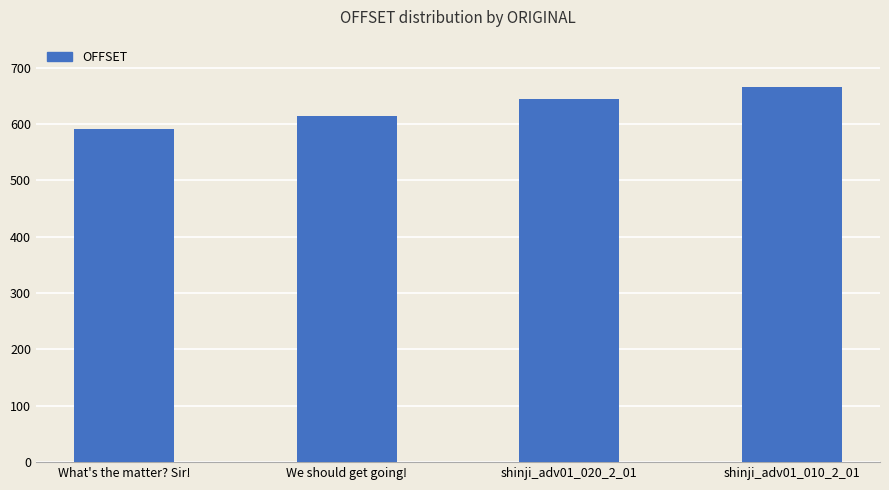

What is the change in value from We should get going! to shinji_adv01_020_2_01?

+29